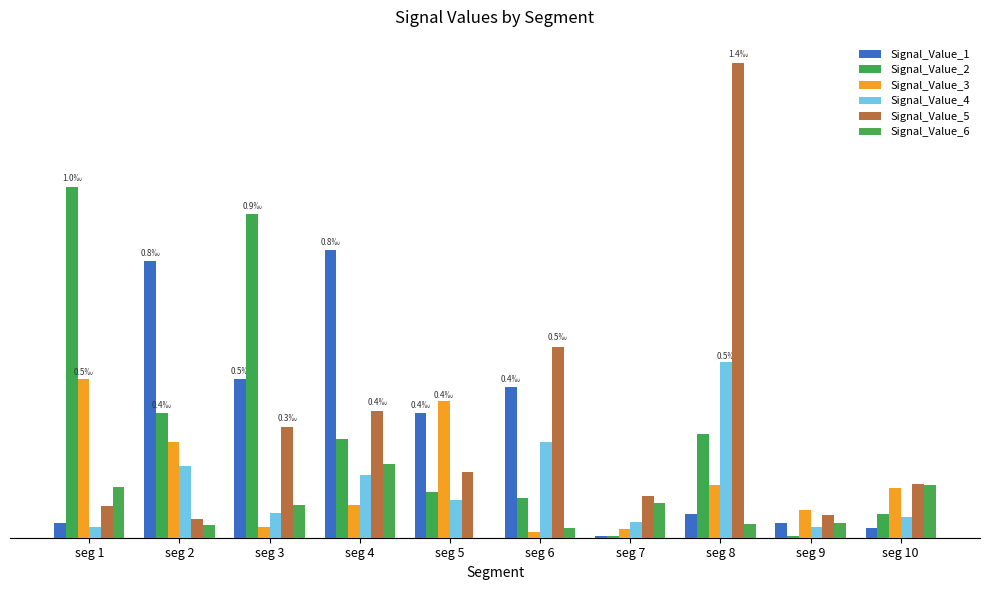

Which series changed the most between seg 4 and seg 10?

Signal_Value_1